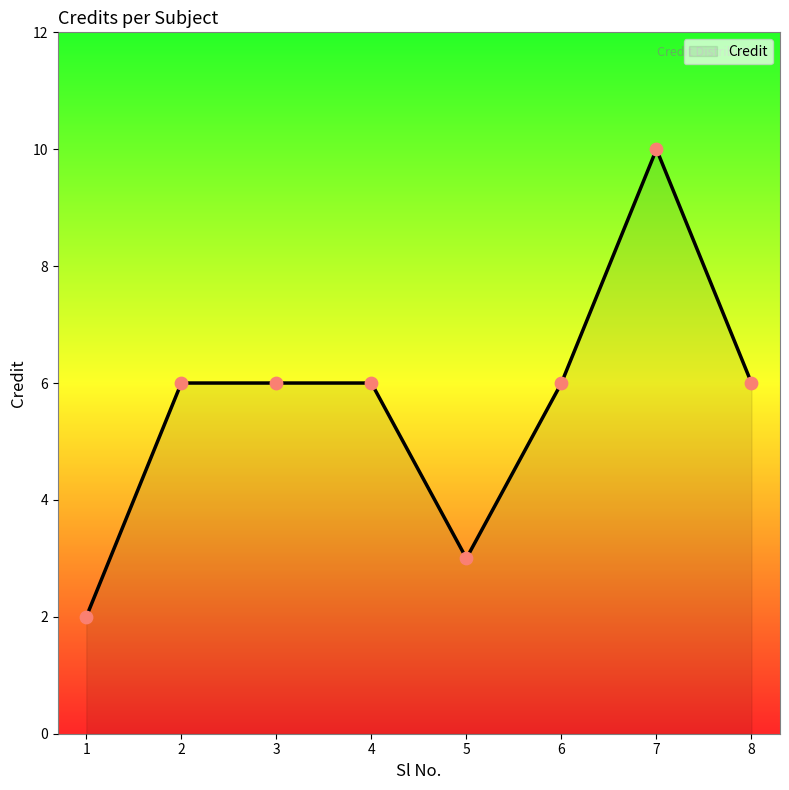

Between 7 and 3, which is larger?

7